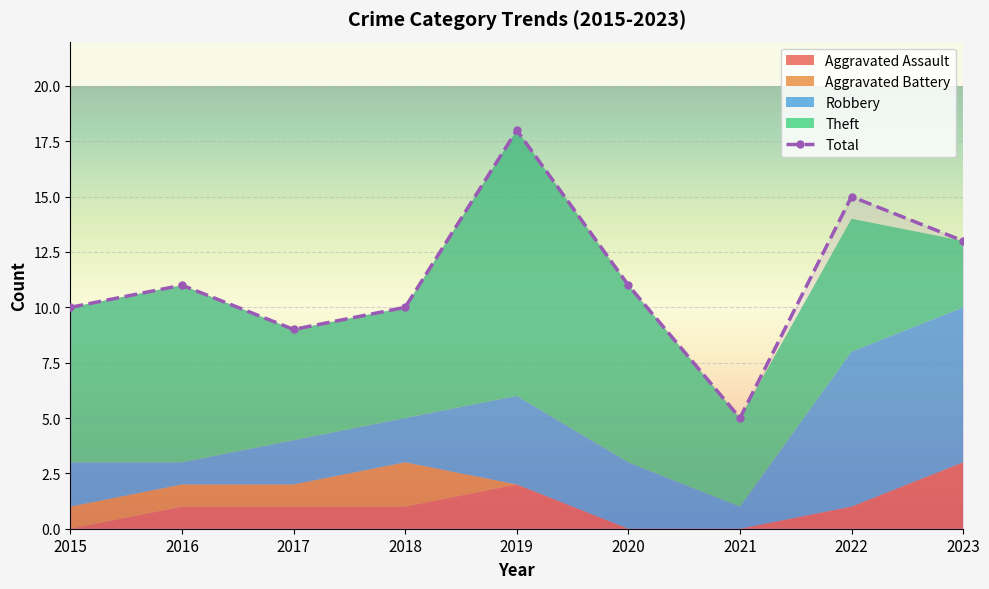

True or false: Theft has a value of 5 at 2016.

False